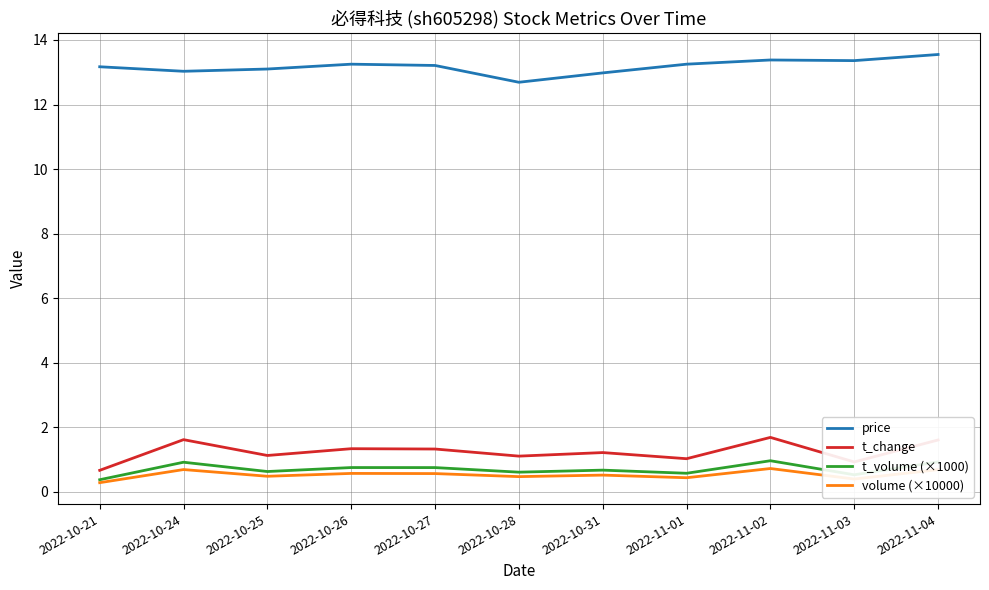

True or false: price and volume (×10000) intersect in this chart.

False